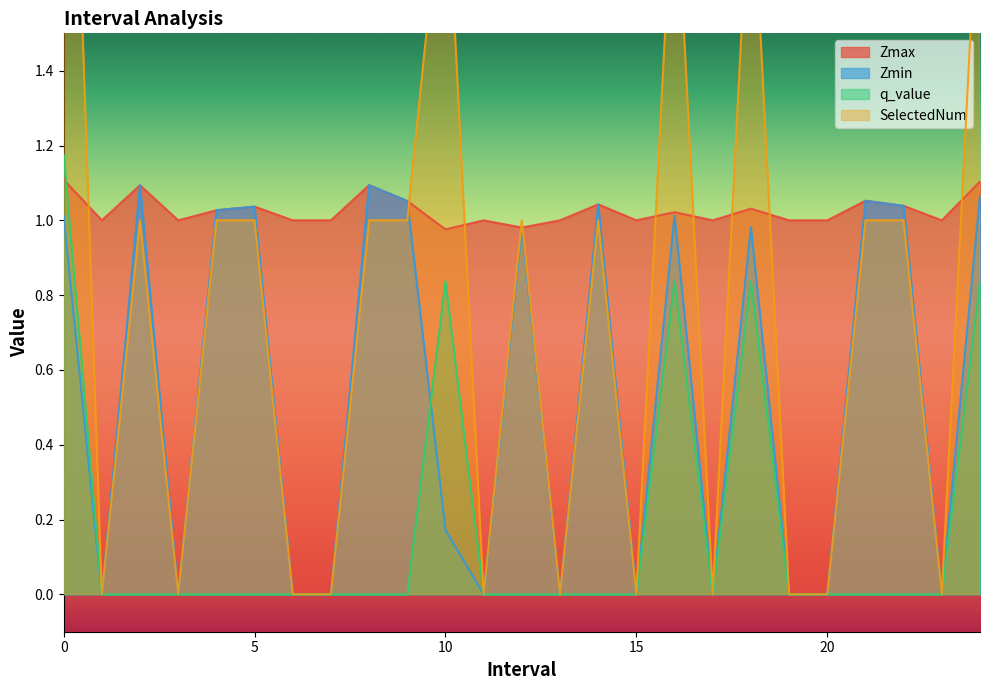

Where is the first local maximum for q_value?

10.0